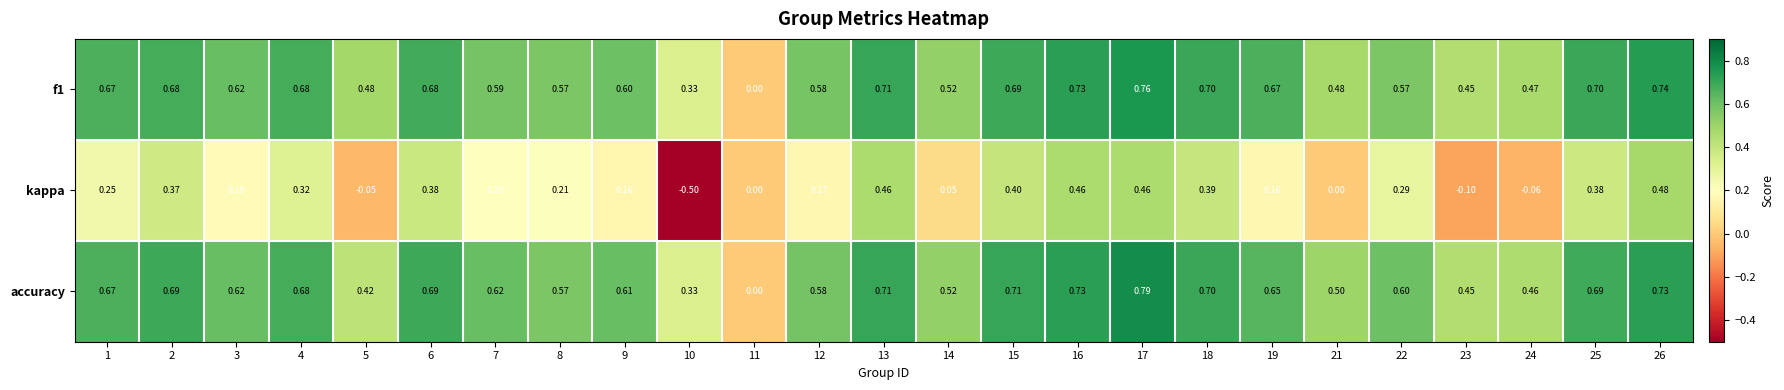

Which series has the largest total across all categories?

accuracy